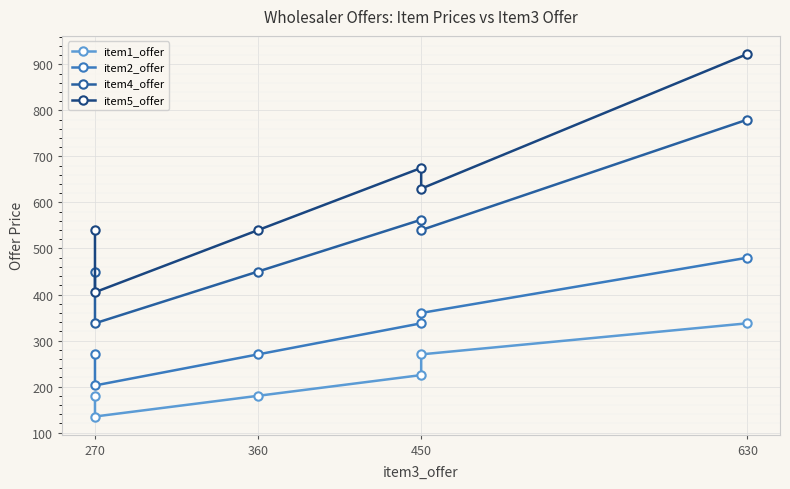

At how many categories does at least one series exceed 185?

6